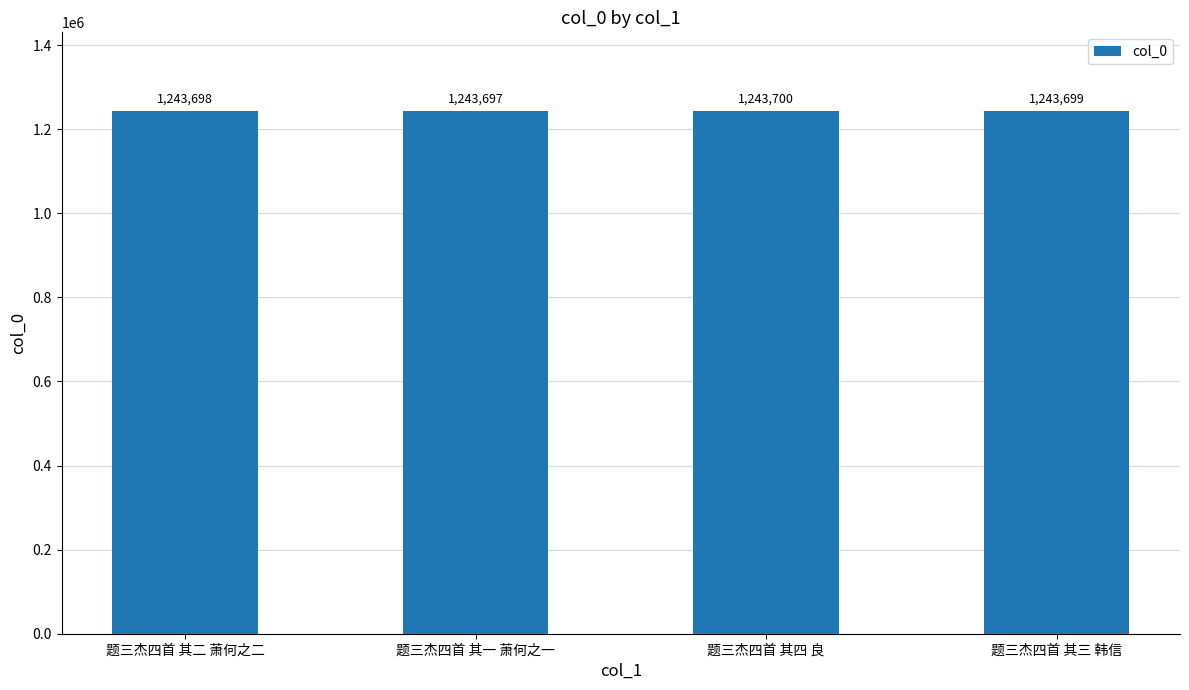

What is the change in value from 题三杰四首 其四 良 to 题三杰四首 其三 韩信?

-1